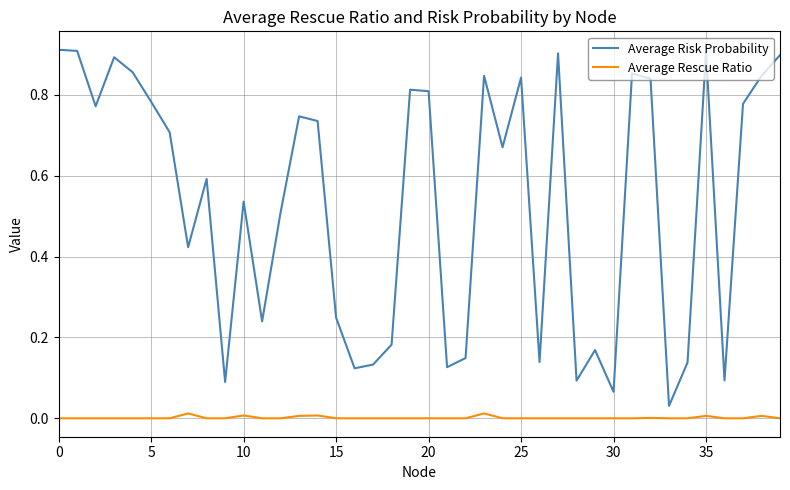

Which series has the widest spread of values?

Average Risk Probability